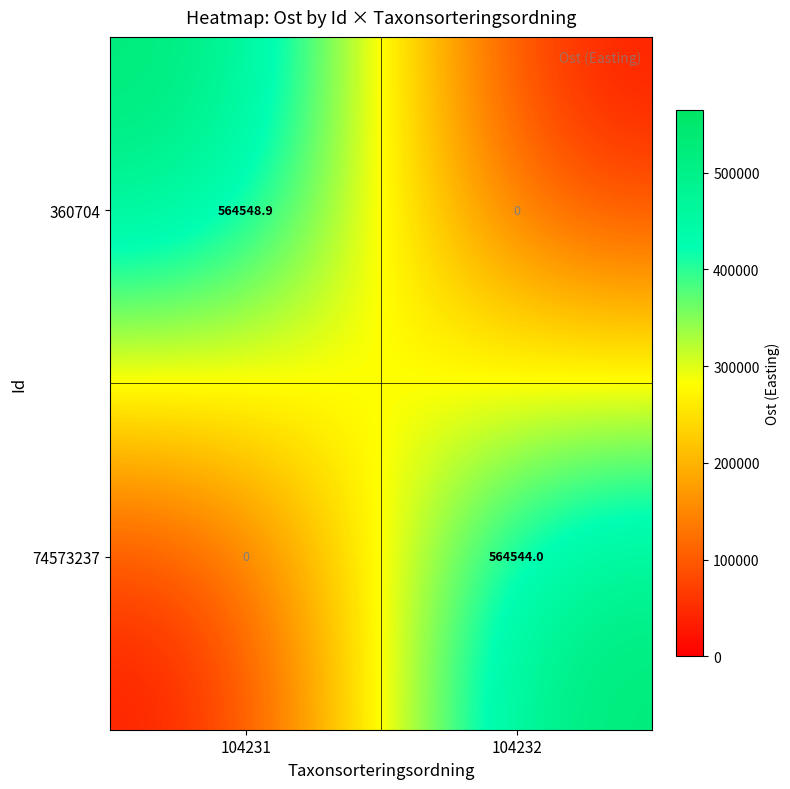

List the series in order of their overall mean, highest first.

360704, 74573237